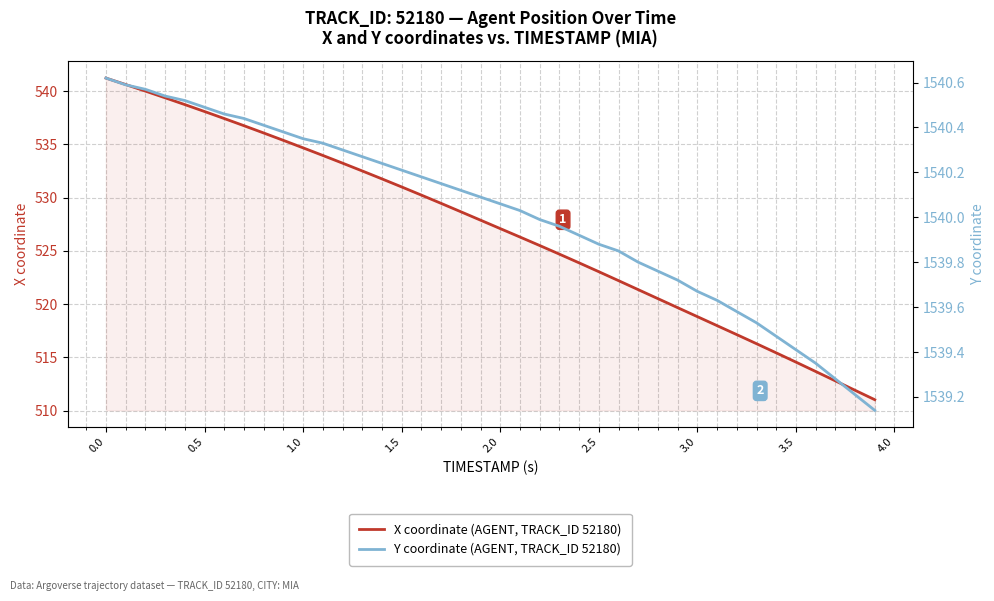

Which series has the largest range (max minus min)?

X coordinate (AGENT, TRACK_ID 52180)